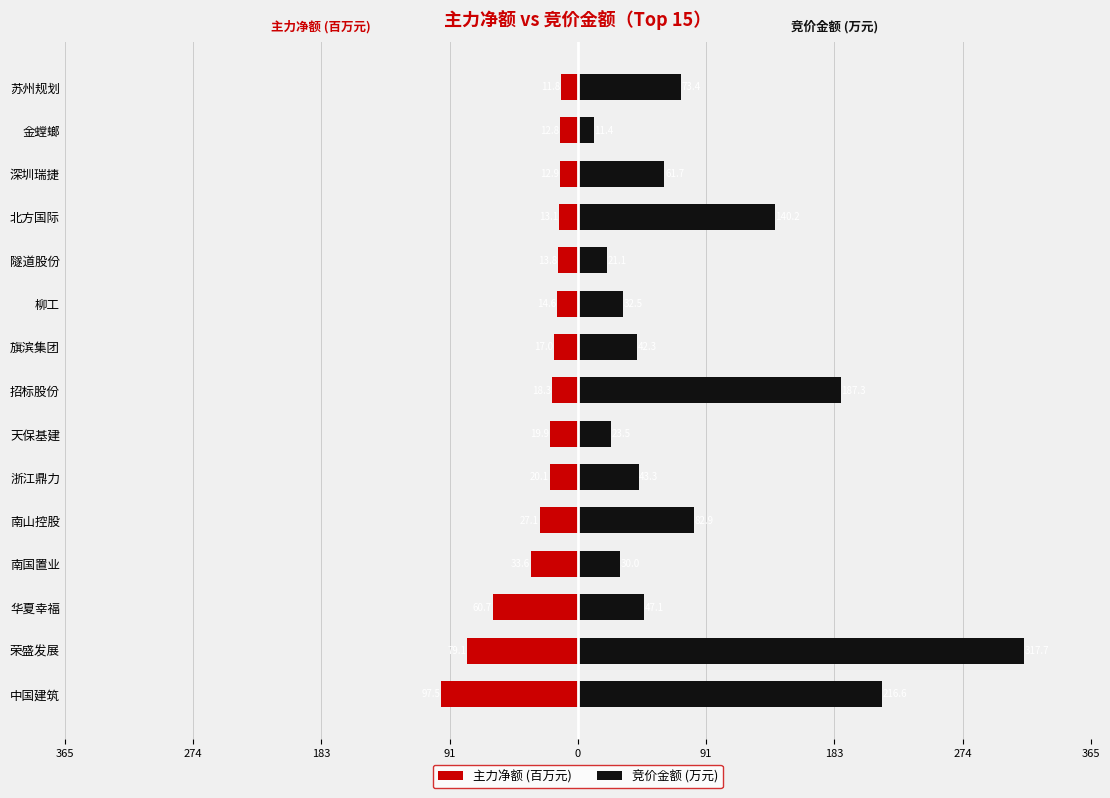

True or false: 主力净额 (百万元) has a value of -13.2 at 华夏幸福.

False